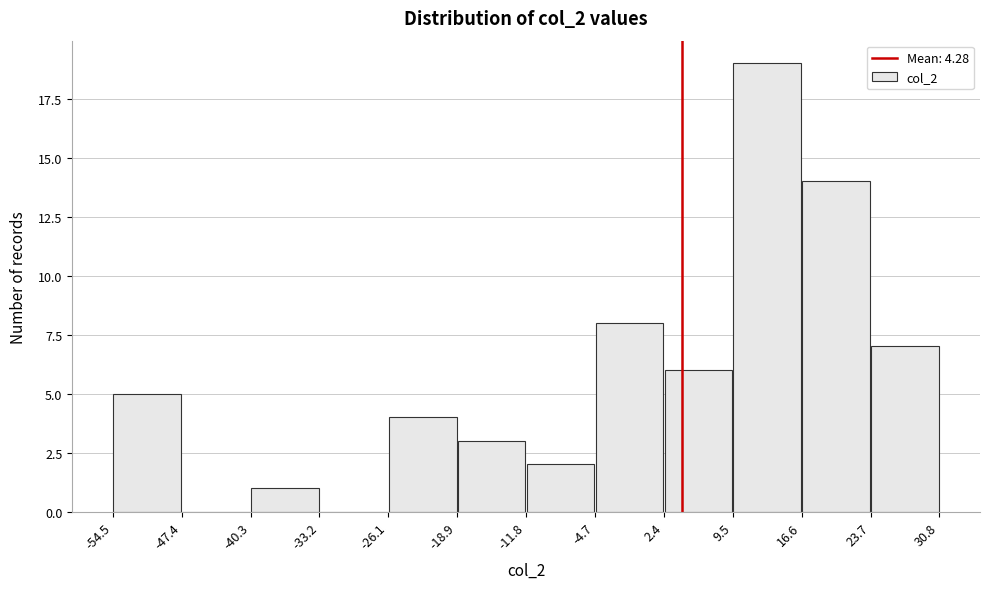

How tall is the bar that spans -11.8 to -4.7 on the x-axis? The values are not printed on the chart, so give them approximately, as read against the axis.

2